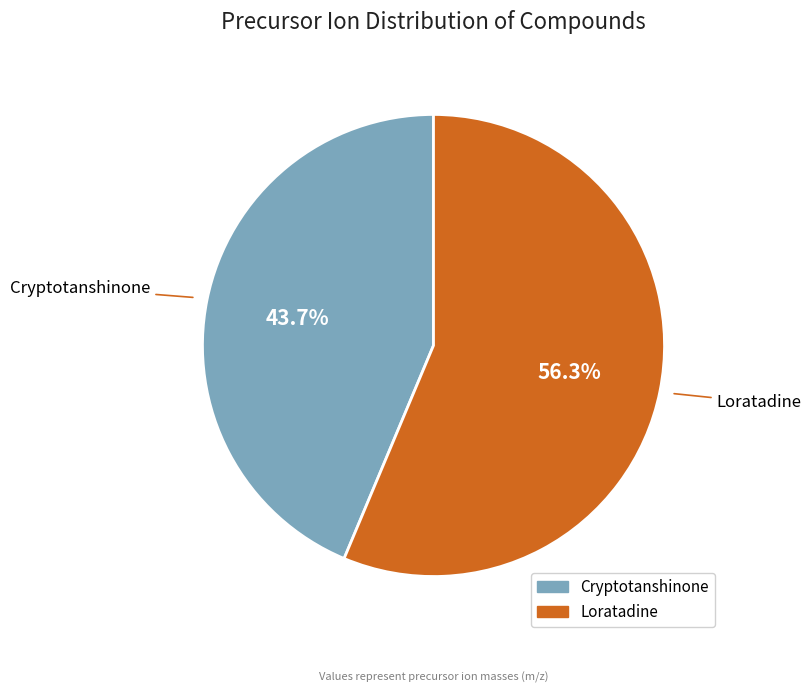

What percentage is NOT represented by Loratadine?

43.7%